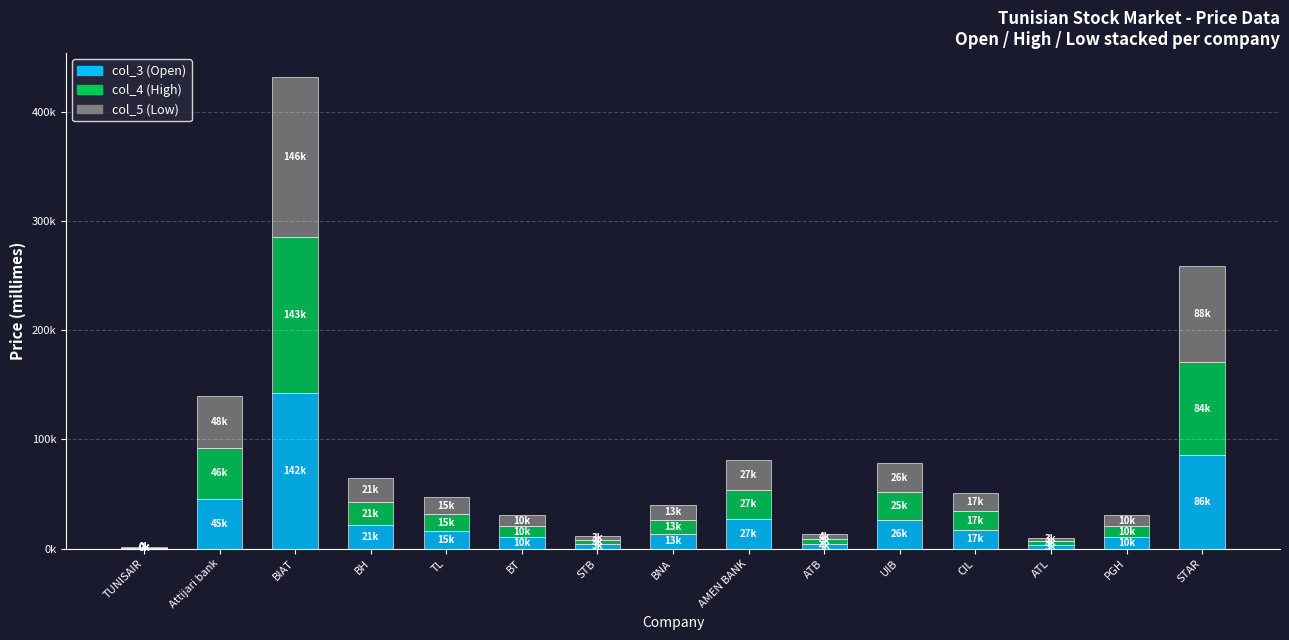

Rank the series by their average value, from lowest to highest.

col_4 (High), col_3 (Open), col_5 (Low)